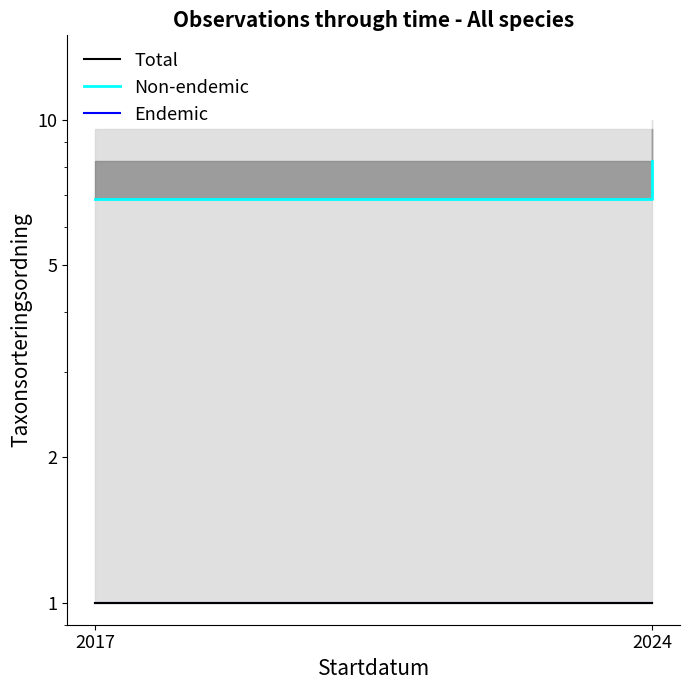

Is this an area chart (filled region under the line)?

No